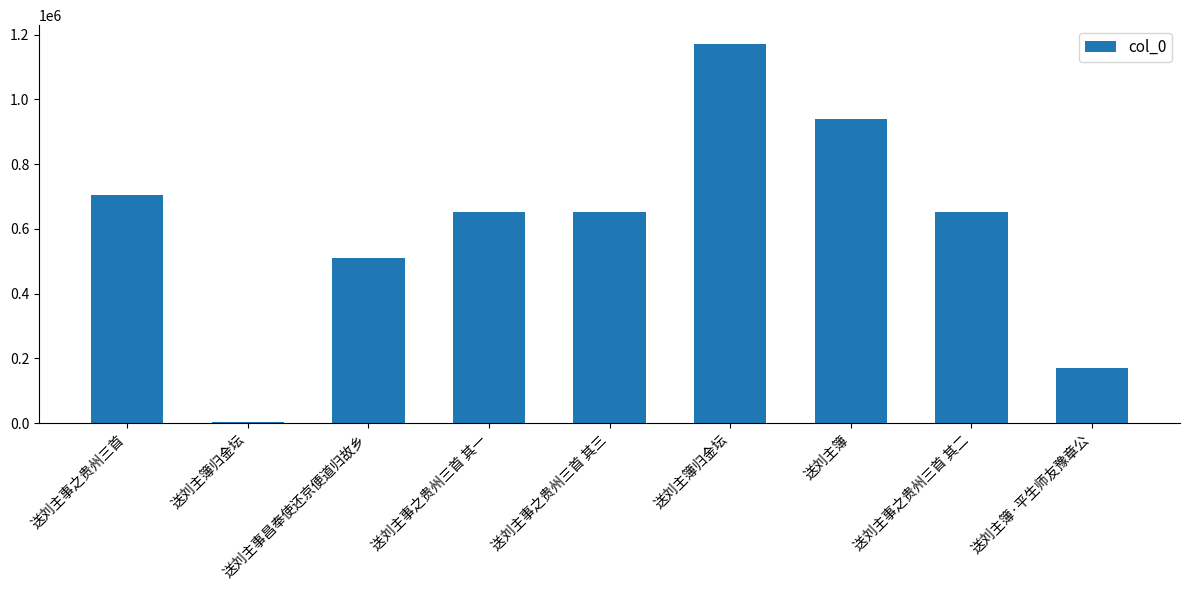

Are the bars horizontal?

No